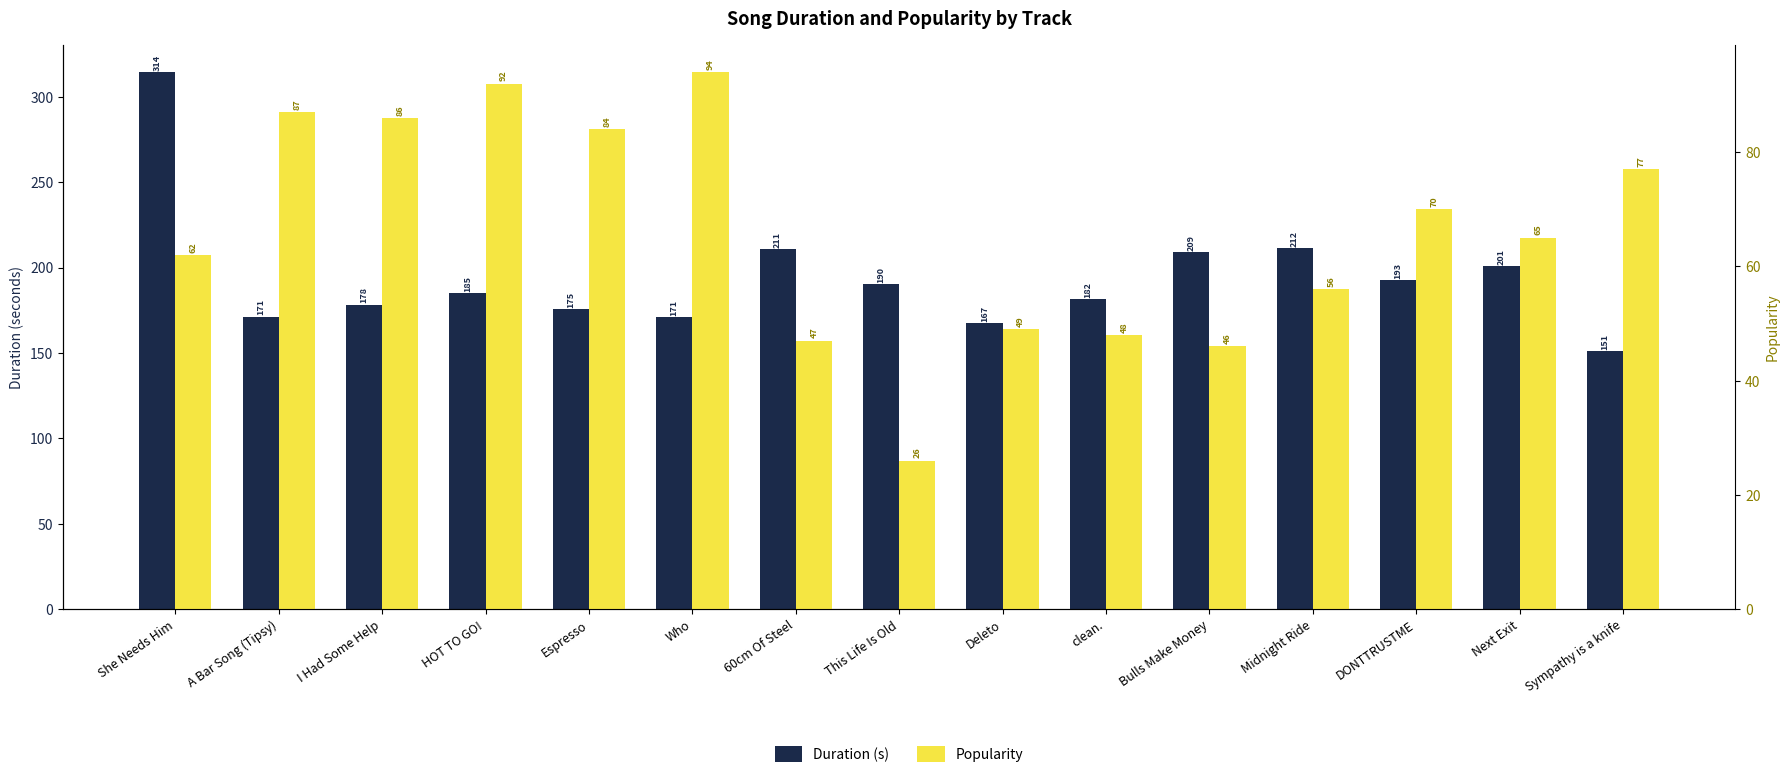

The value of Popularity at Espresso is 150.7. True or false?

False